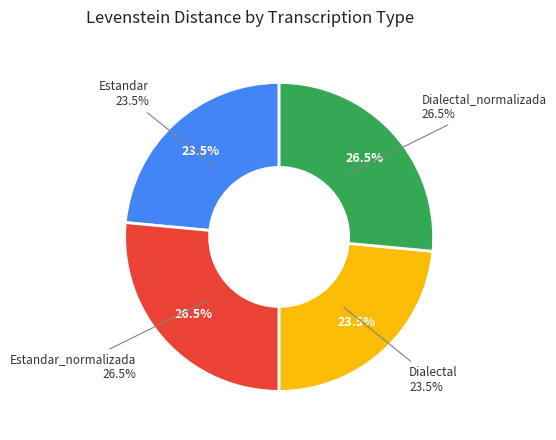

What is the ratio of the value at Dialectal to the value at Dialectal_normalizada?

0.9